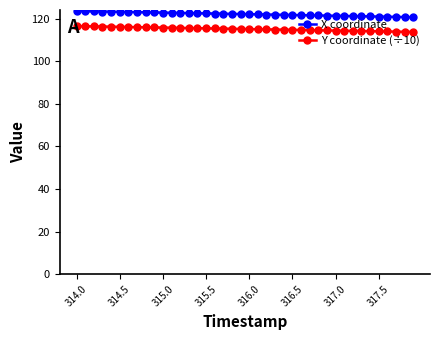

The X coordinate series shows 121.8 at 316.5. True or false?

True